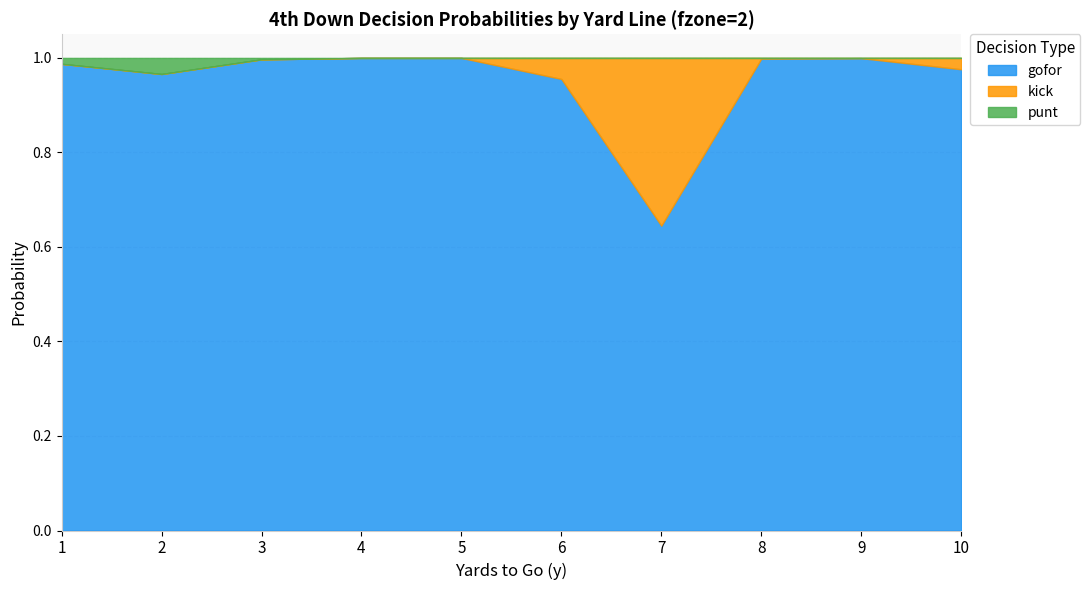

Does the chart have visible grid lines?

Yes